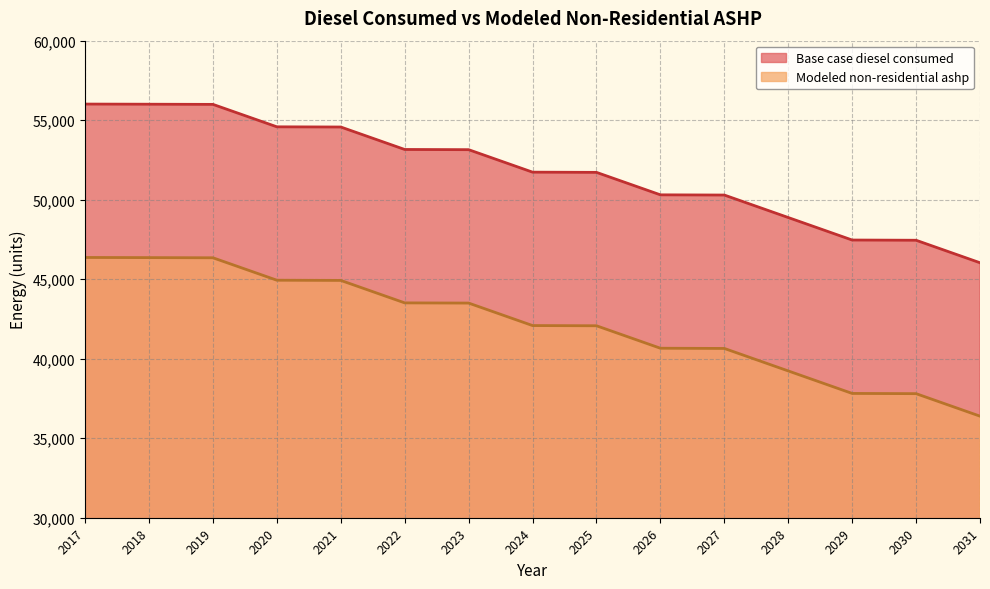

What is the minimum value for Modeled non-residential ashp?

36387.5